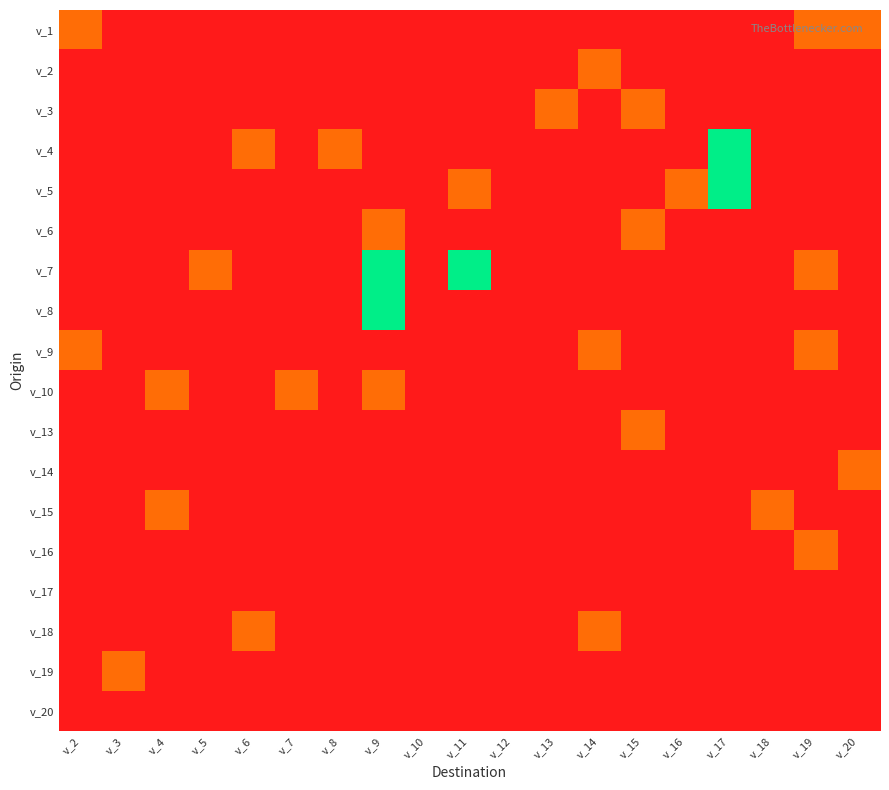

Rank the series at v_14 from highest to lowest value.

v_2, v_9, v_18, v_1, v_3, v_4, v_5, v_6, v_7, v_8, v_10, v_13, v_14, v_15, v_16, v_17, v_19, v_20